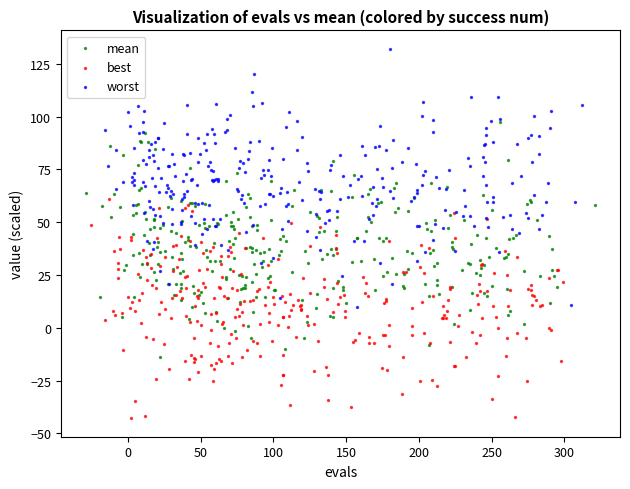

Which series contains the highest Y value?

worst